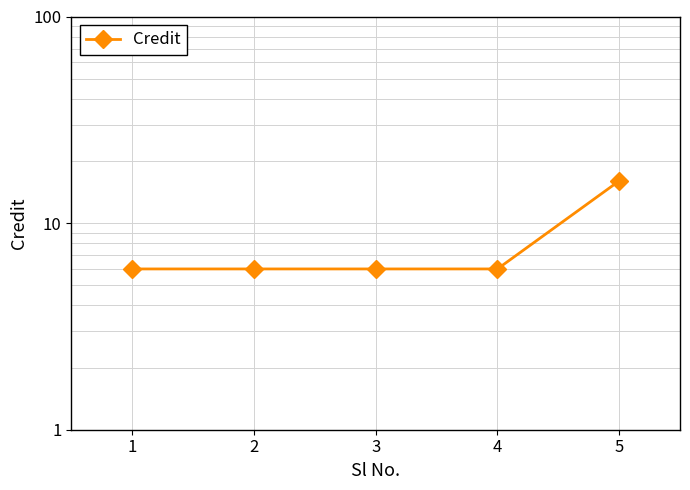

Between 4 and 3, which is larger?

4